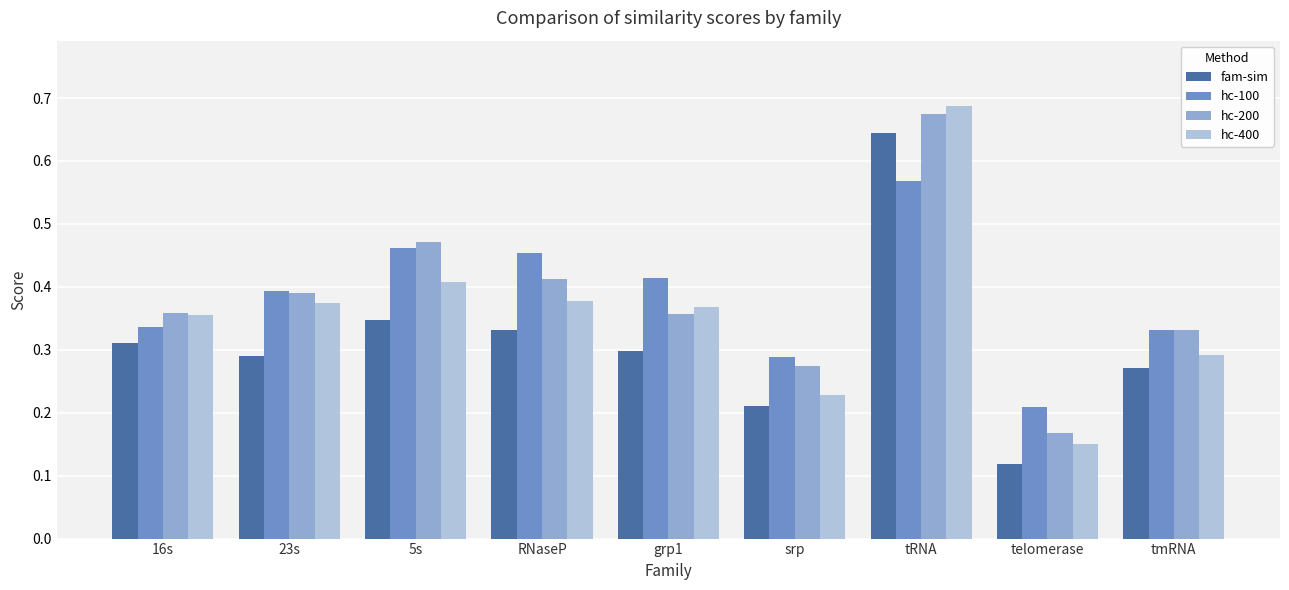

At which category is the sum across all series the highest?

tRNA